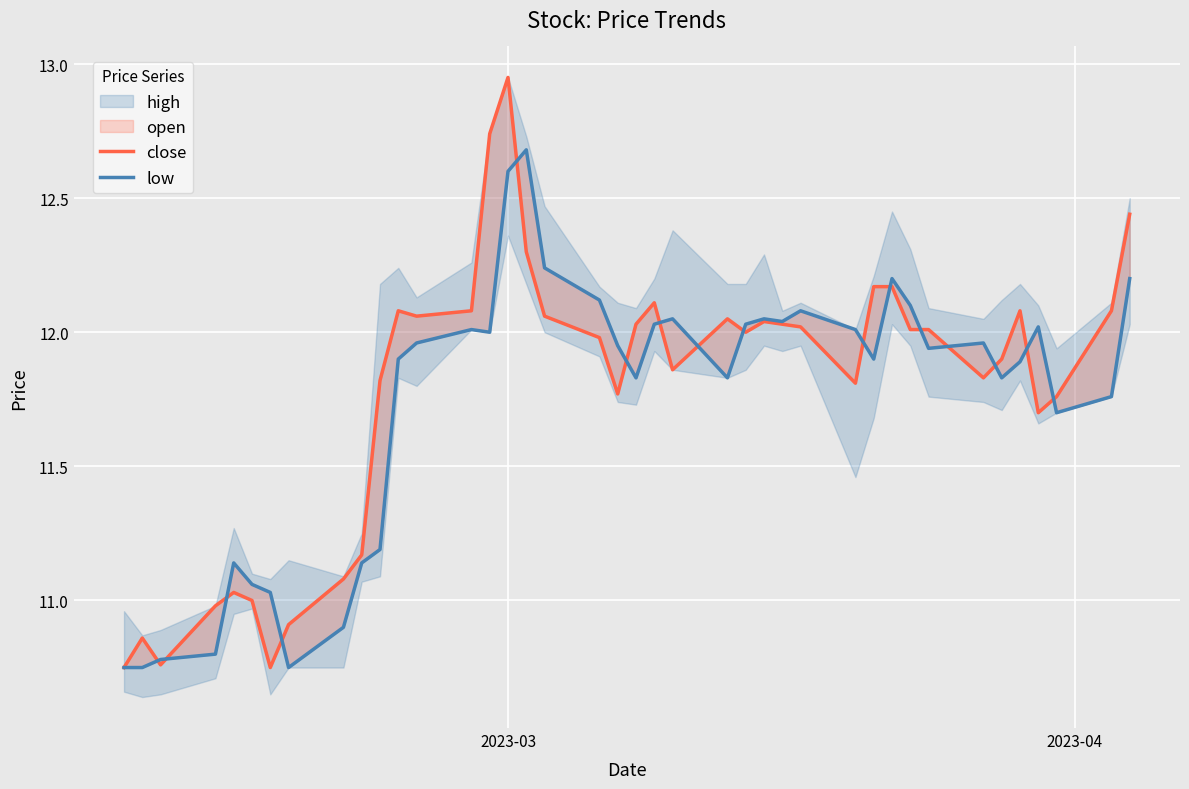

What is the minimum value for close?

10.8